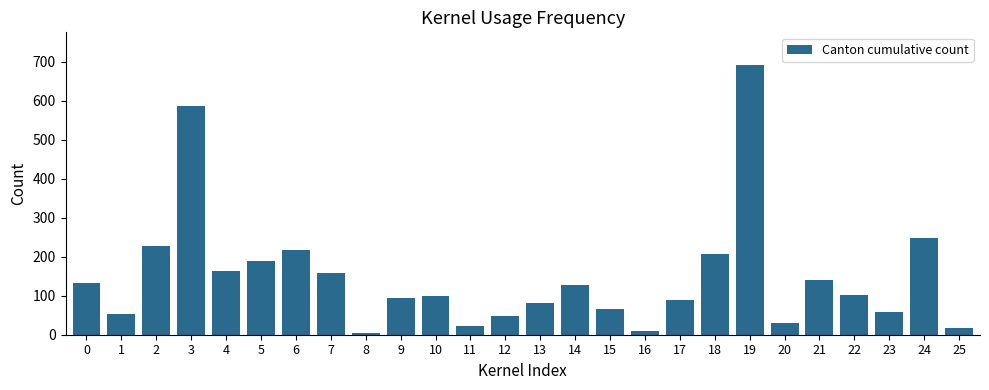

Where is the data nearest to the value 348?

24